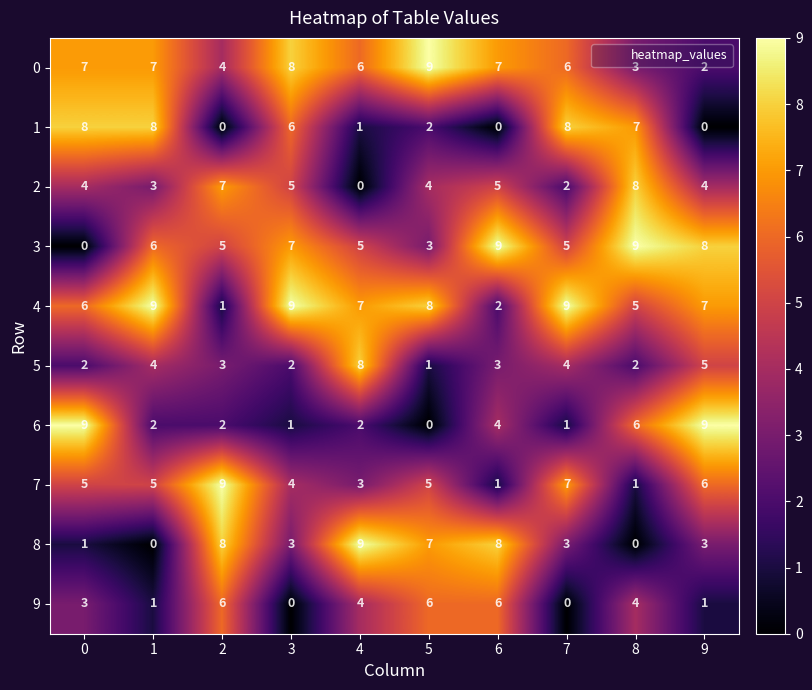

What is the spread (max minus min) of values at 7?

9